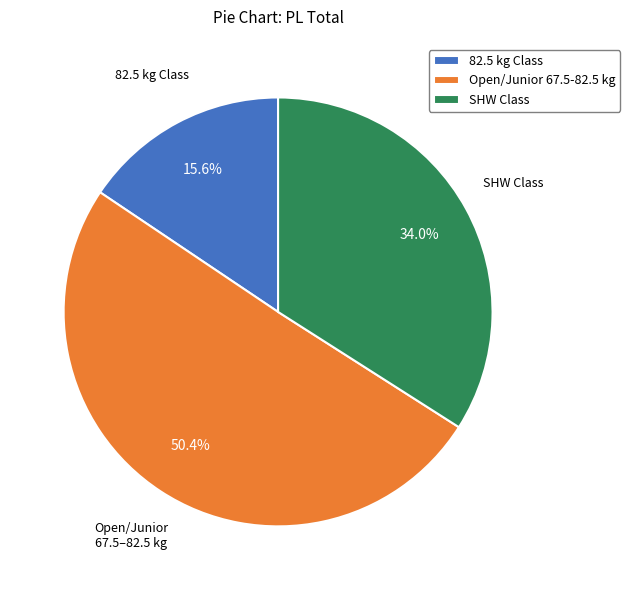

Is there a majority slice in this chart?

Yes